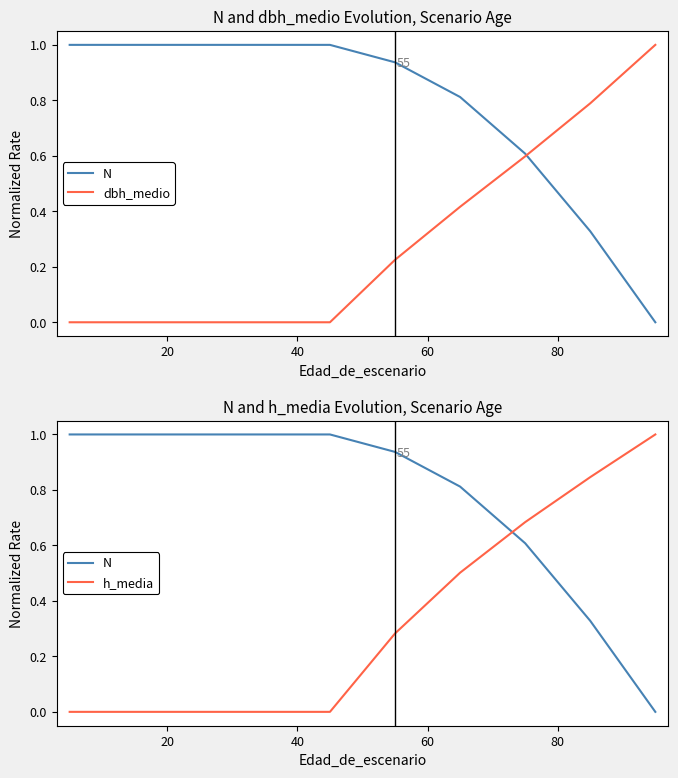

What is the total value across all series at 20?

1.0